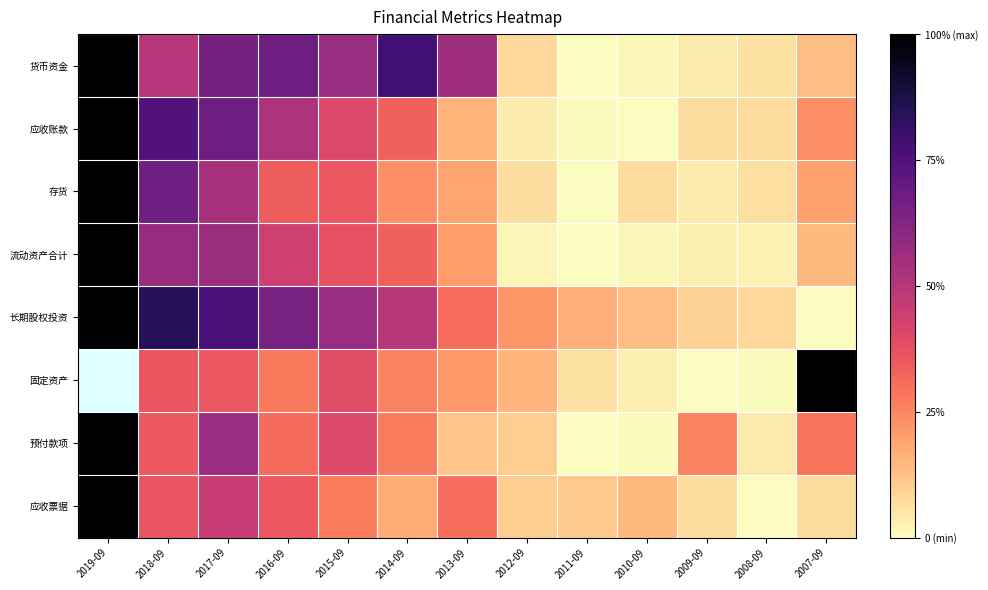

How many distinct data groups are displayed?

8